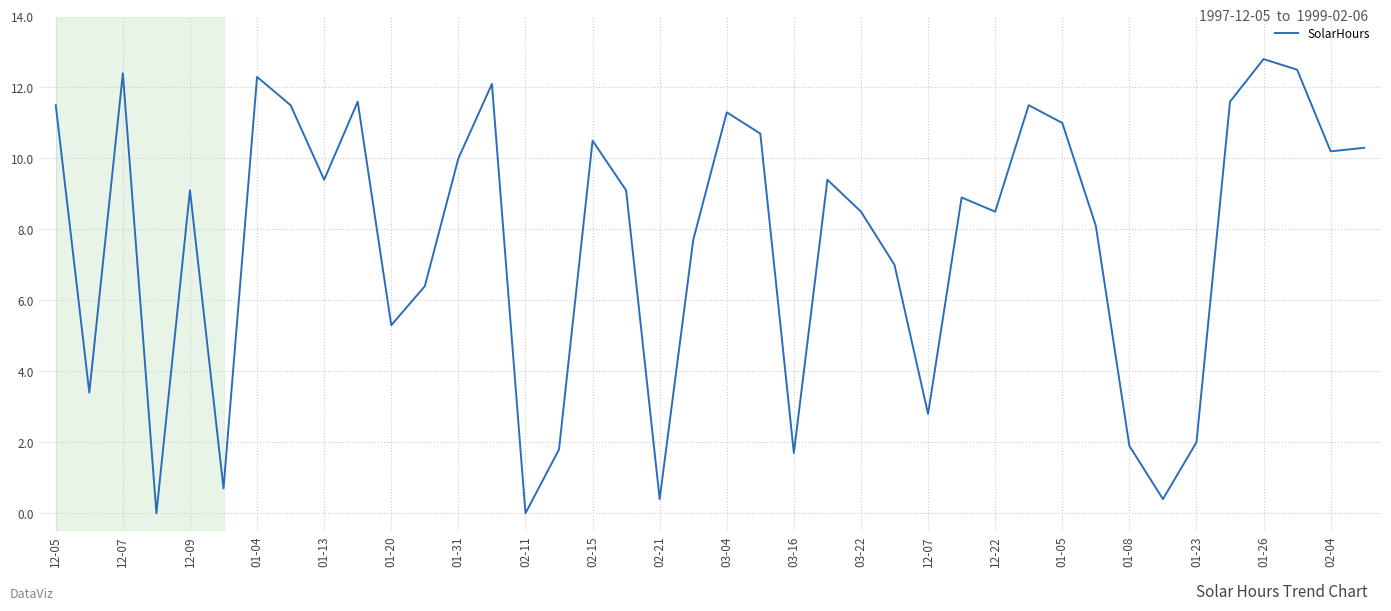

What is the maximum value shown in the chart?

12.8